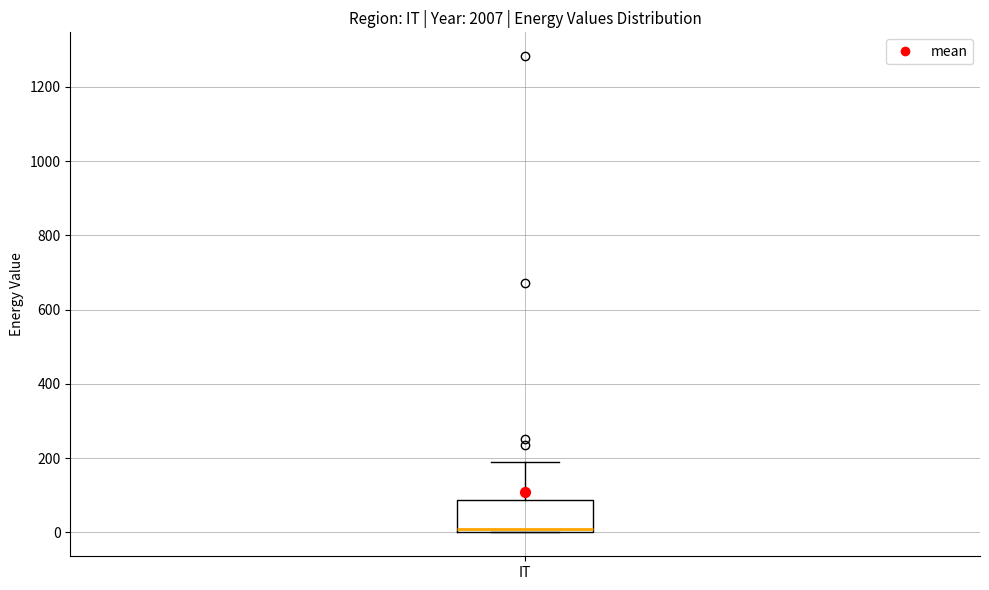

Transcribe this box plot: give where the median line is, the range the box spans, and where the two whiskers end, as read against the y-axis. The values are not printed on the chart, so give them approximately, as read against the axis.

median 20, box 0 to 80, whiskers 0 to 200